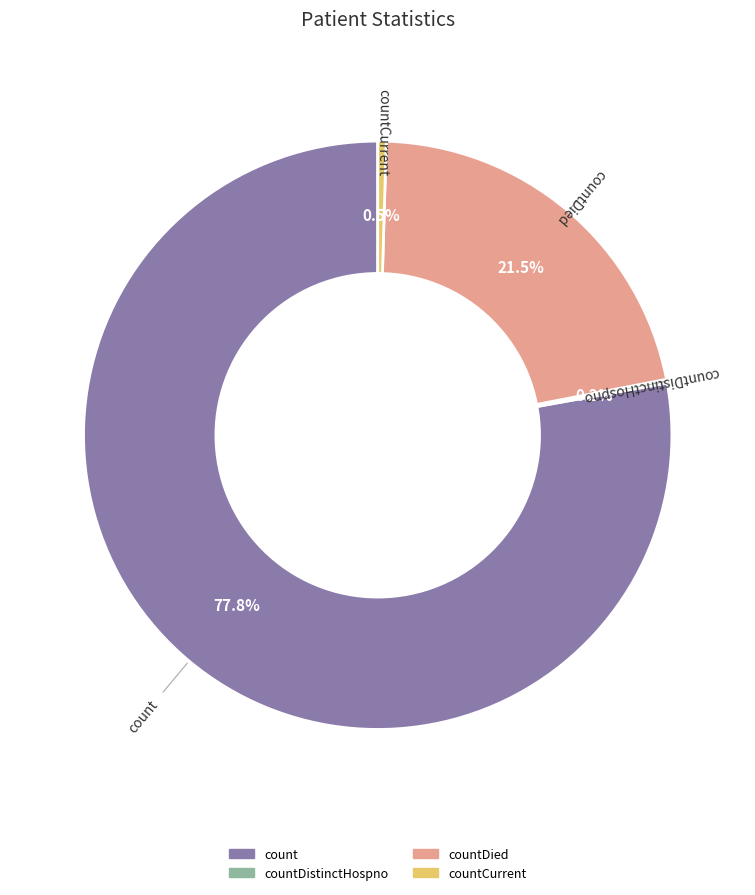

Is there any slice that represents more than half of the pie?

Yes